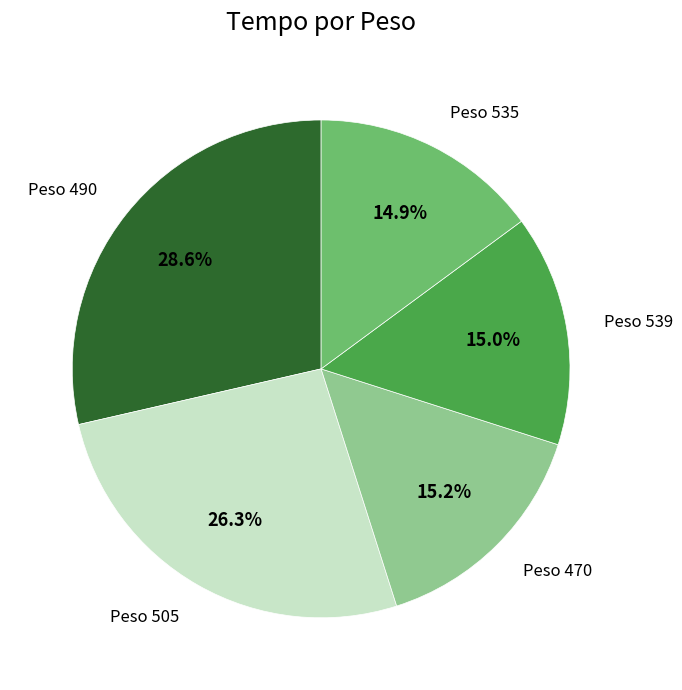

Which category has the biggest portion of the pie?

Peso 490